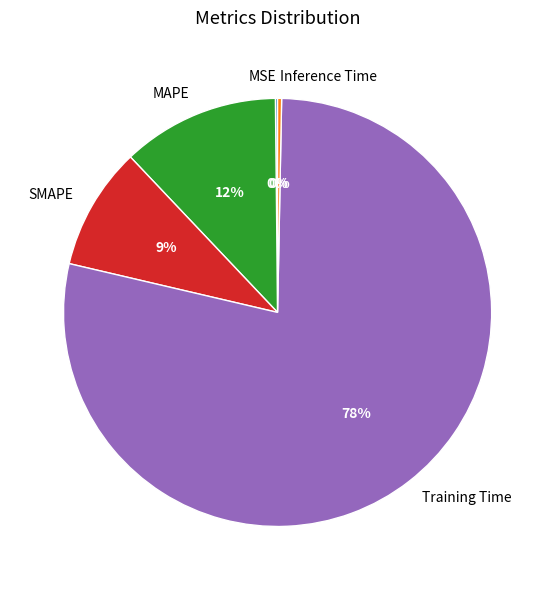

What is the largest slice in the pie chart?

Training Time